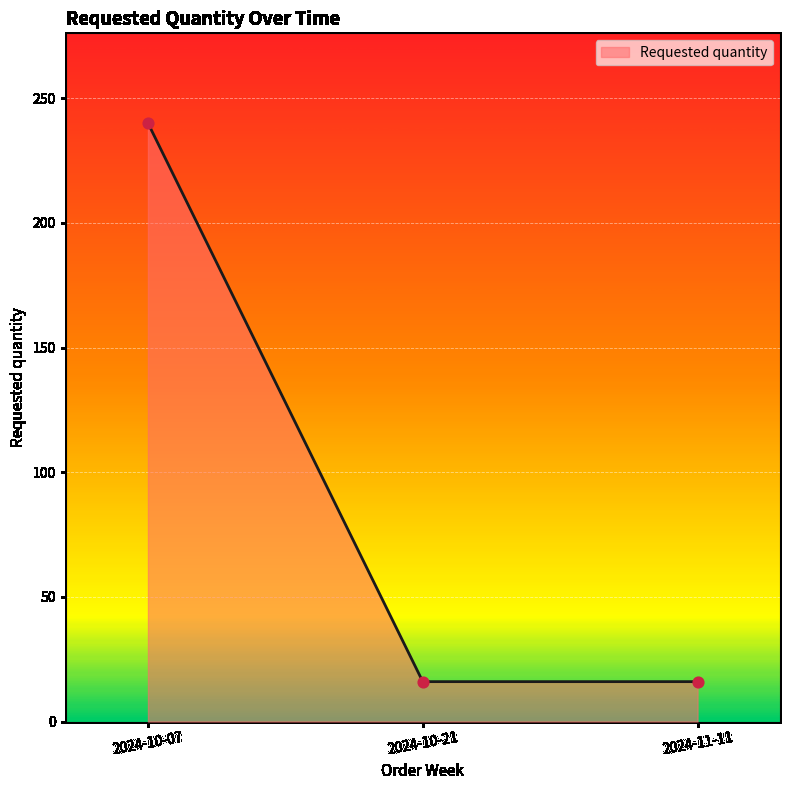

What is the change in value from 2024-10-07 to 2024-10-21?

-224